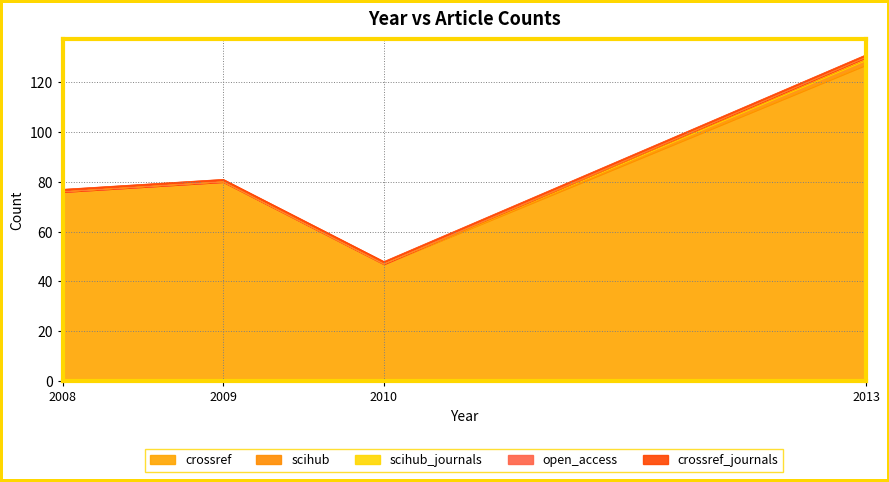

At how many categories does at least one series exceed 4?

4